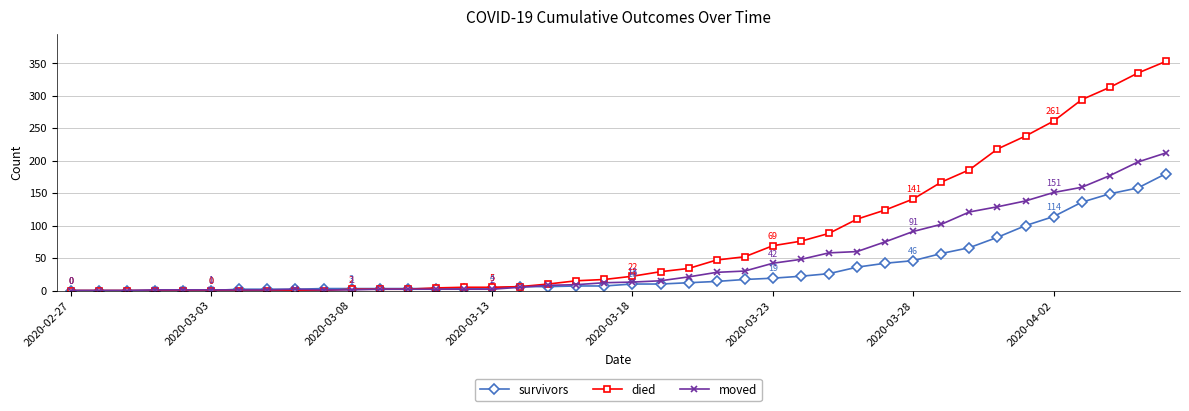

How many lines are shown in the chart?

3